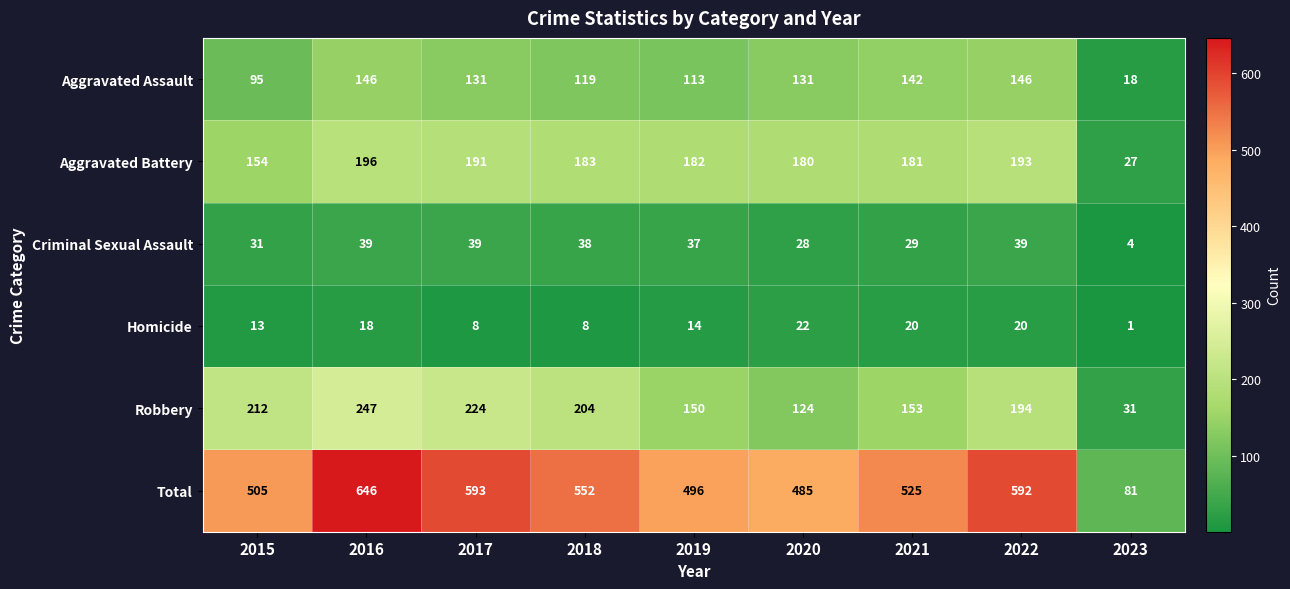

The value of Aggravated Assault at 2019 is 174. True or false?

False